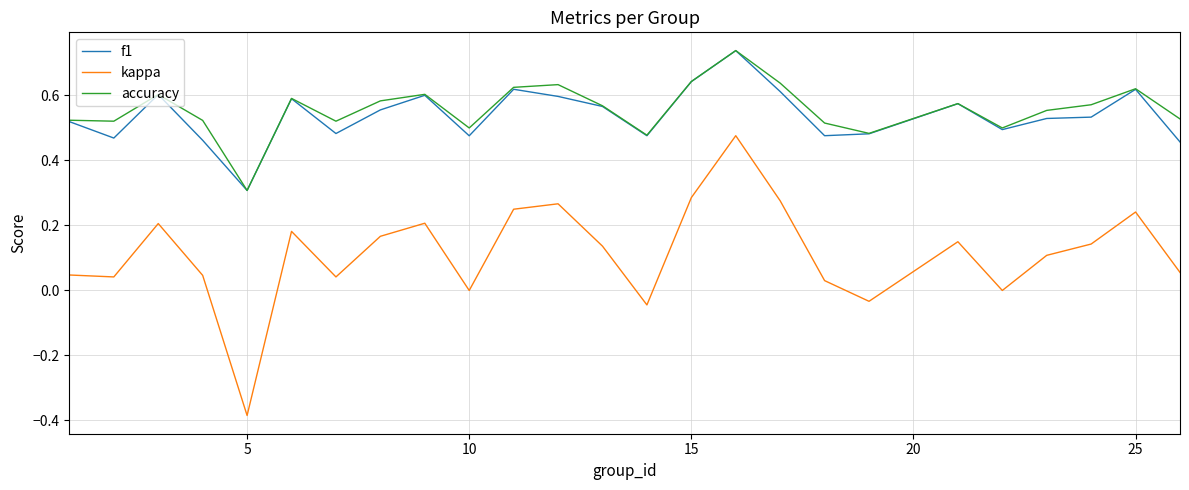

True or false: kappa and f1 intersect in this chart.

False